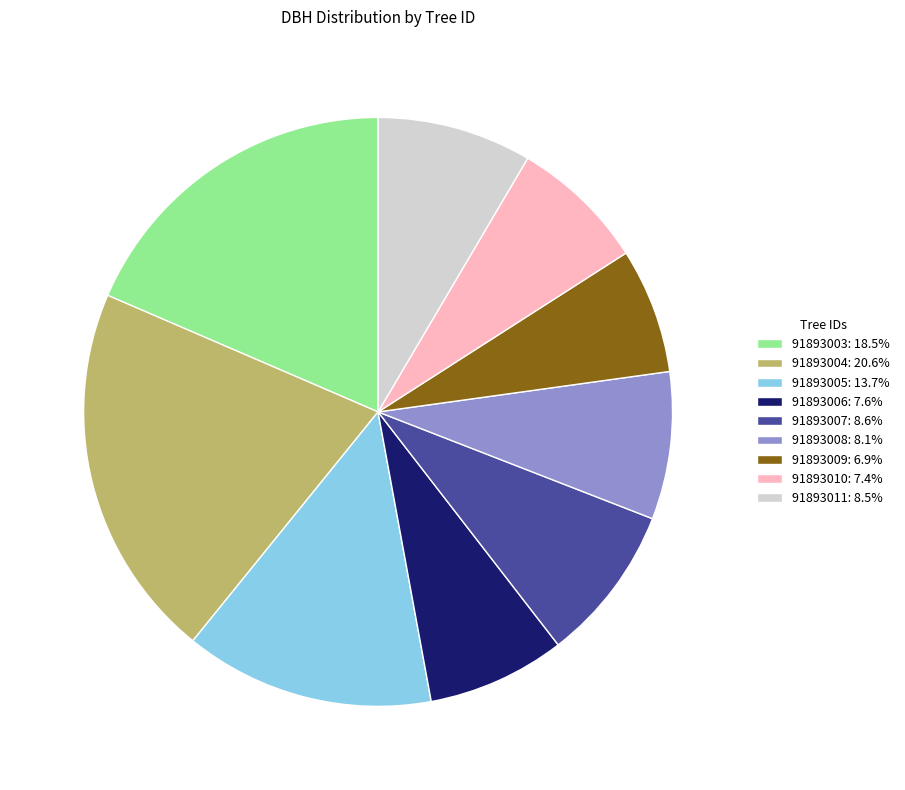

What is the ratio of the value at 91893007: 8.6% to the value at 91893008: 8.1%?

1.1